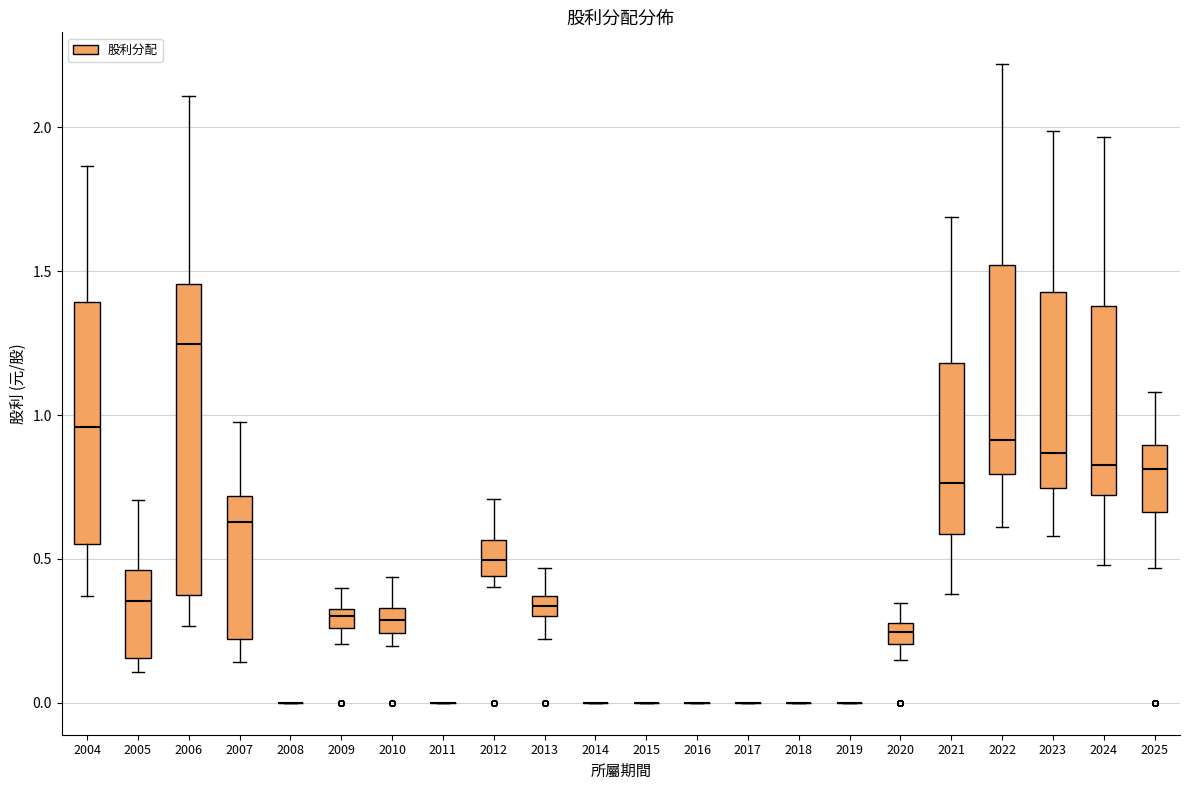

Comparing the boxes themselves (not the whiskers), which one is the tallest?

2006